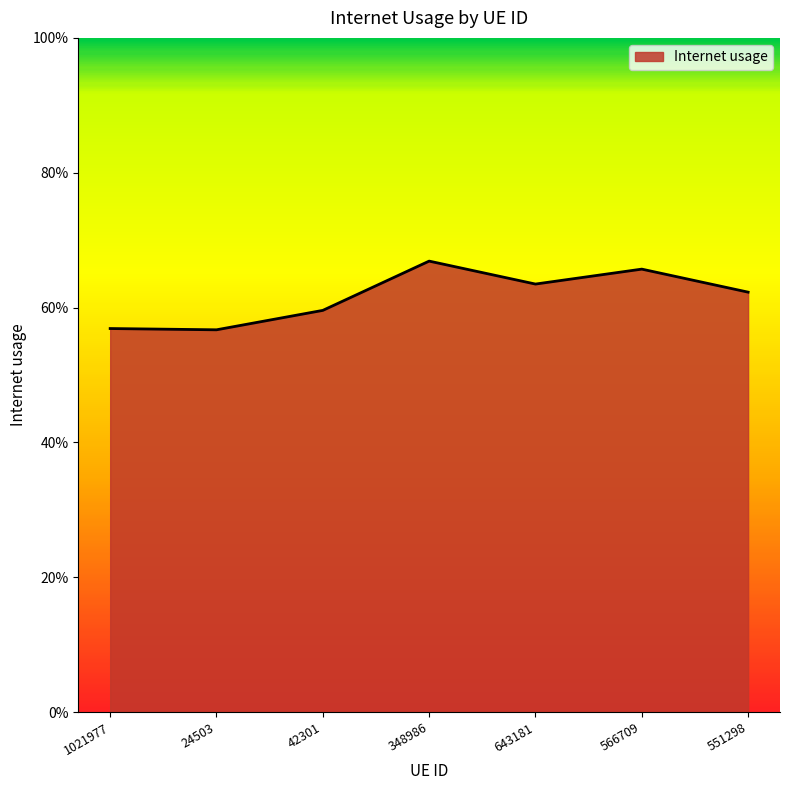

True or false: the data shows 0.2 at 551298.

False